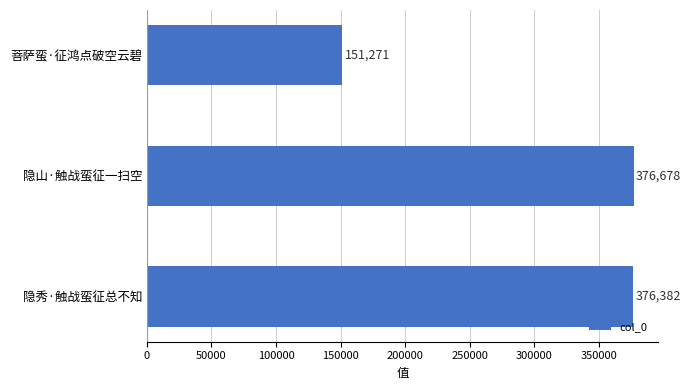

The chart shows a value of 504704 at 隐山·触战蛮征一扫空. True or false?

False